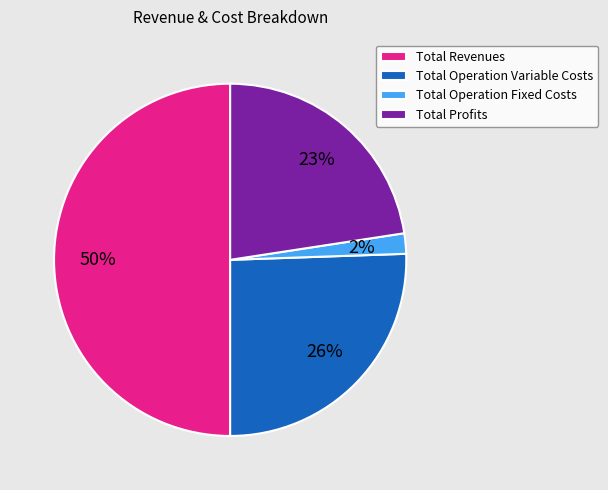

Do Total Operation Fixed Costs and Total Operation Variable Costs together represent more than half of the pie?

No